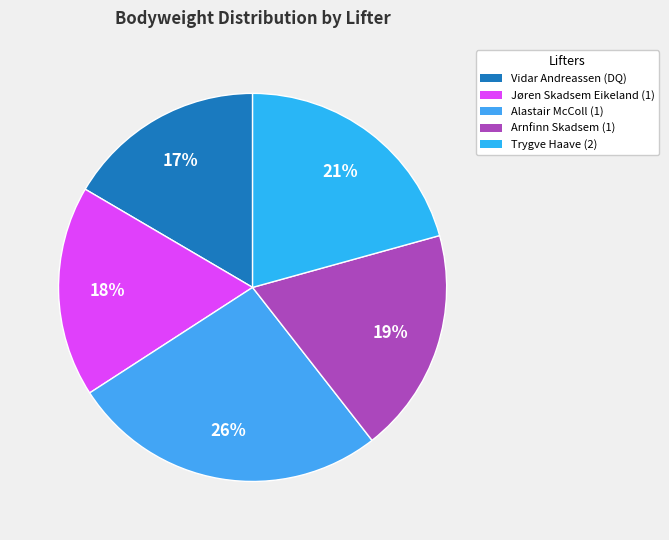

Which slice is the smallest?

Vidar Andreassen (DQ)